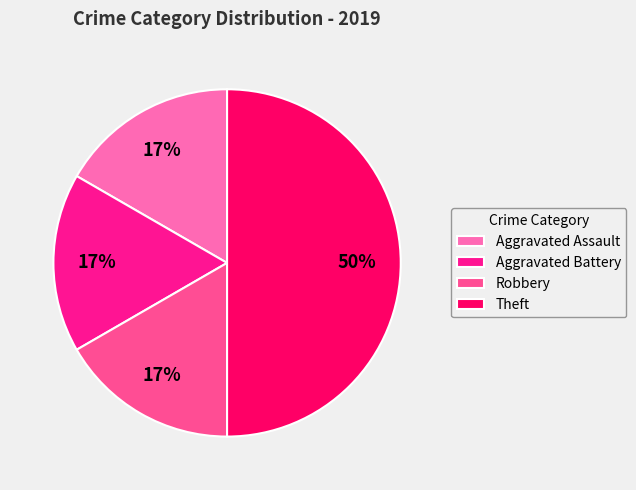

Do Aggravated Assault and Aggravated Battery together represent more than half of the pie?

No